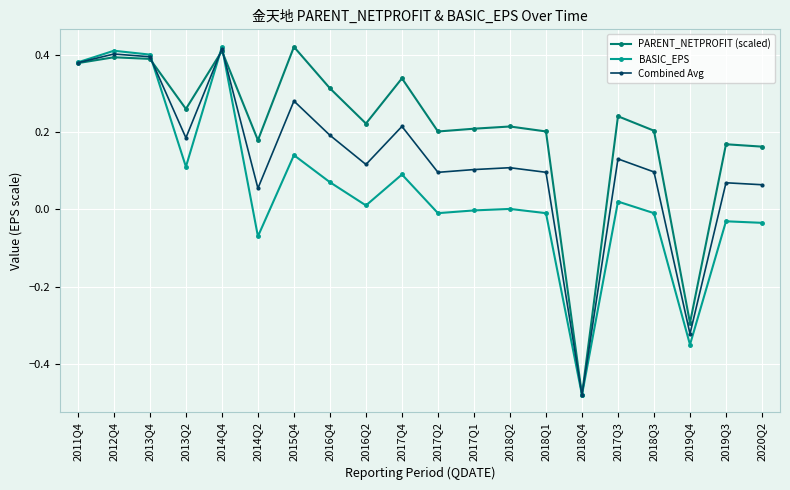

At which label is Combined Avg closest to 0?

2014Q2